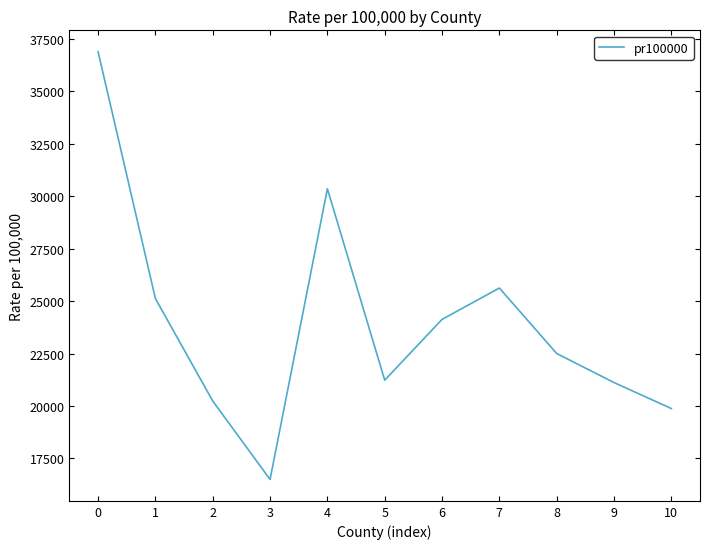

The chart shows a value of 25123.0 at 1. True or false?

True